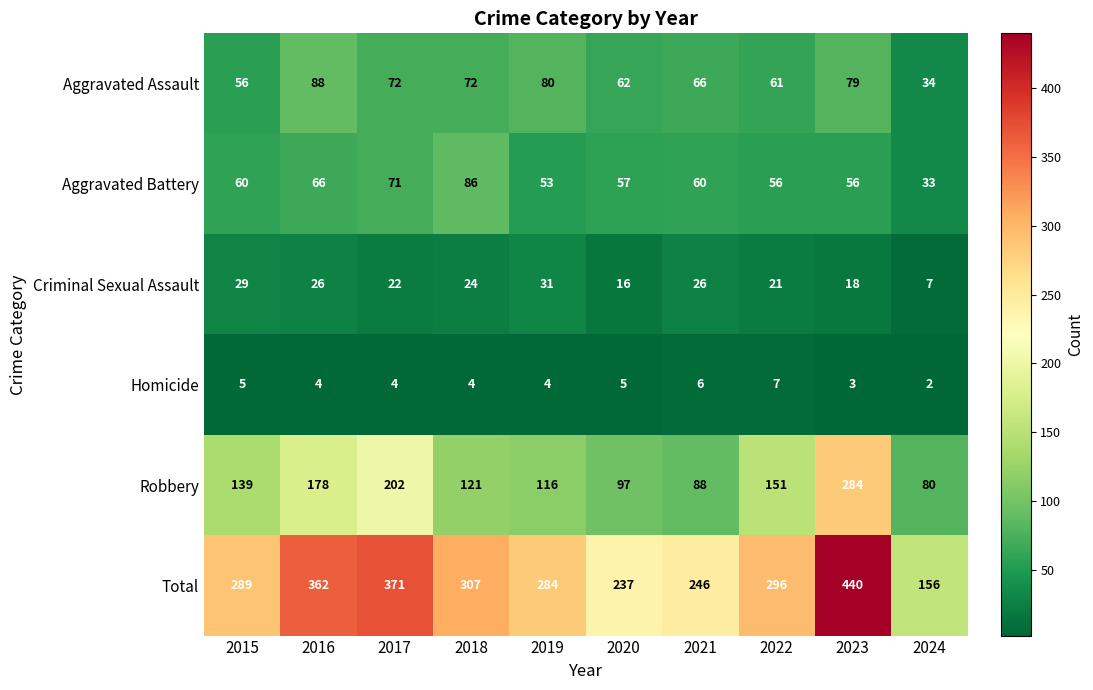

What is the minimum value shown in the chart?

2